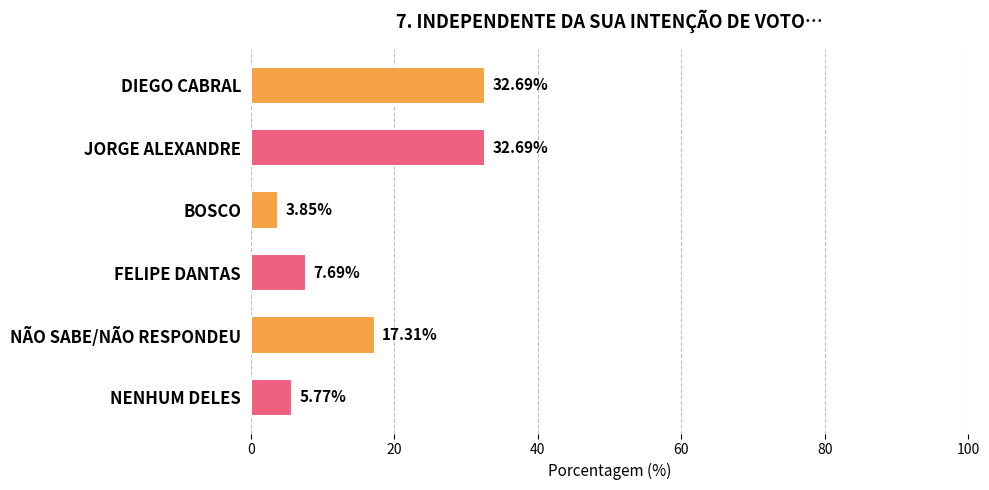

Where is the data nearest to the value 18?

NÃO SABE/NÃO RESPONDEU